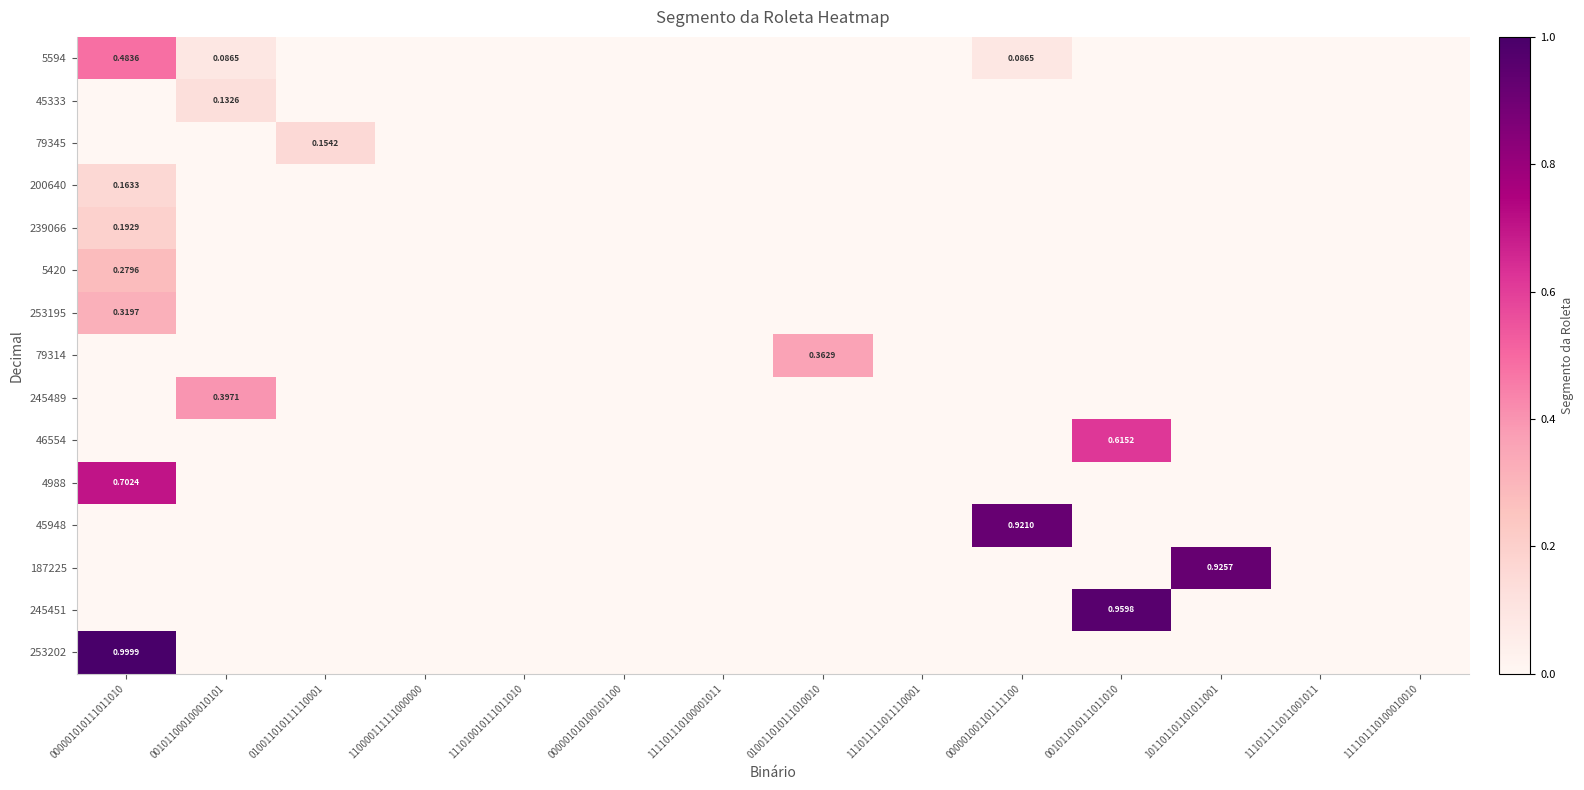

How many values in the 4988 series exceed 0?

1